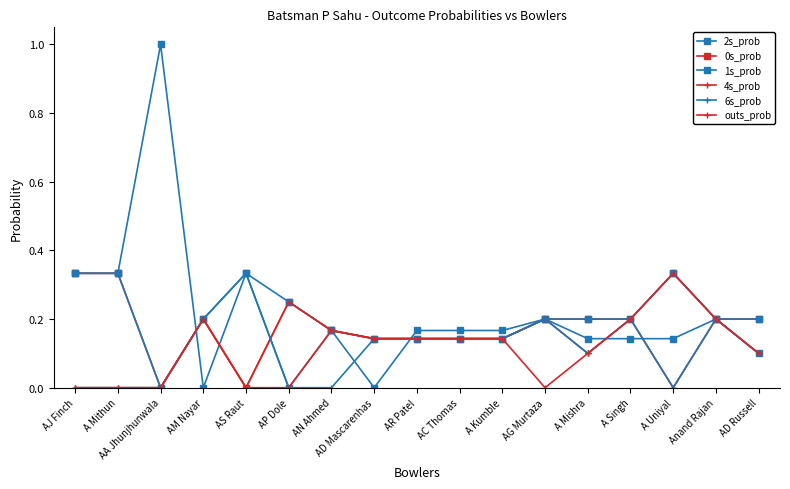

Which series changed the most between AJ Finch and AN Ahmed?

4s_prob